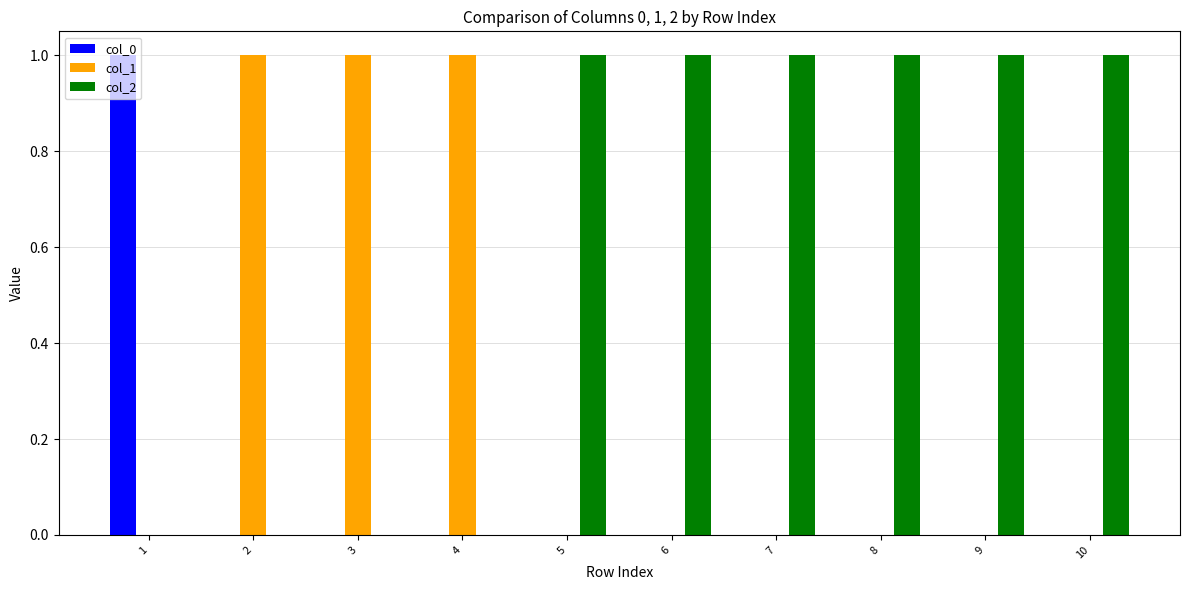

What is the total value across all series at 5?

1